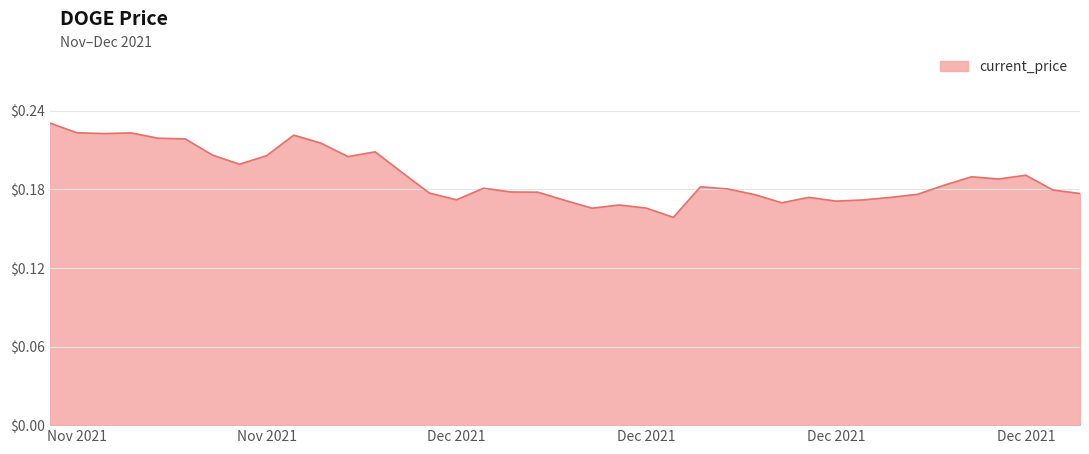

What is the minimum value shown in the chart?

0.2